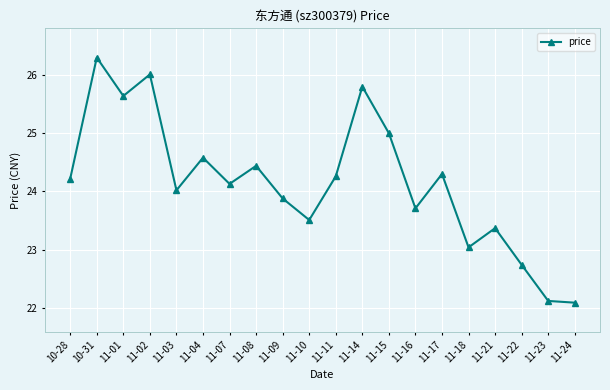

Reading left to right, list all the values displayed in this chart.

24.2	26.3	25.6	26.0	24.0	24.6	24.1	24.4	23.9	23.5	24.3	25.8	25.0	23.7	24.3	23.0	23.4	22.7	22.1	22.1